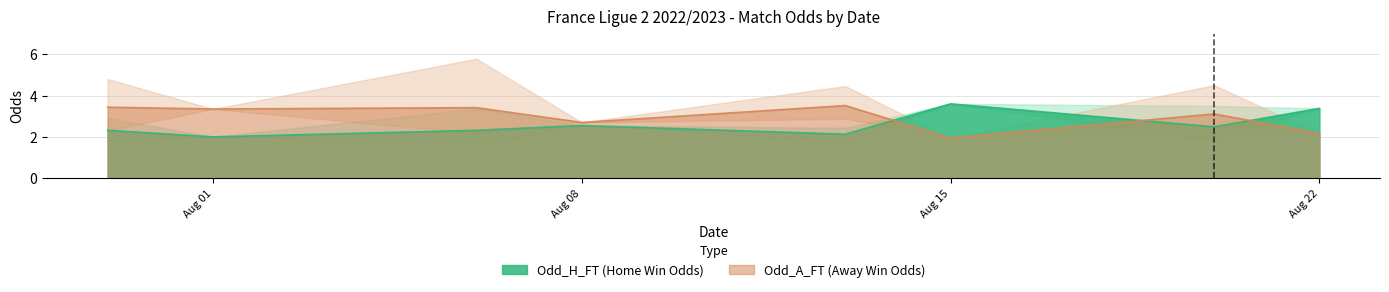

Which series has the widest spread of values?

Odd_A_FT